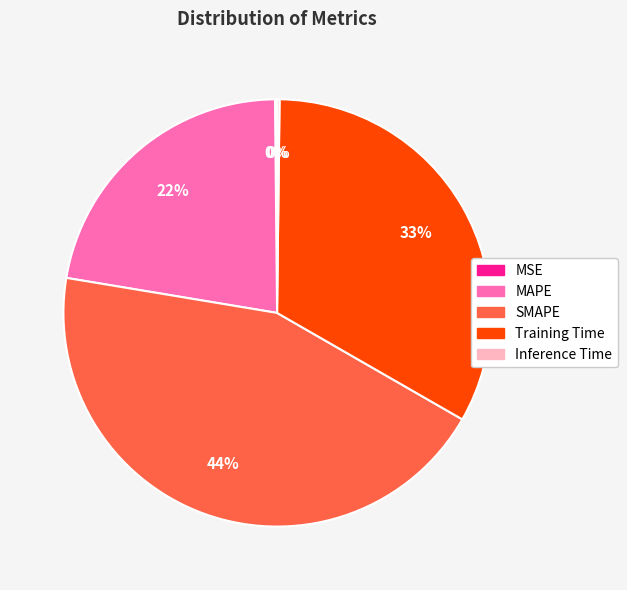

Do SMAPE and MAPE together represent more than half of the pie?

Yes